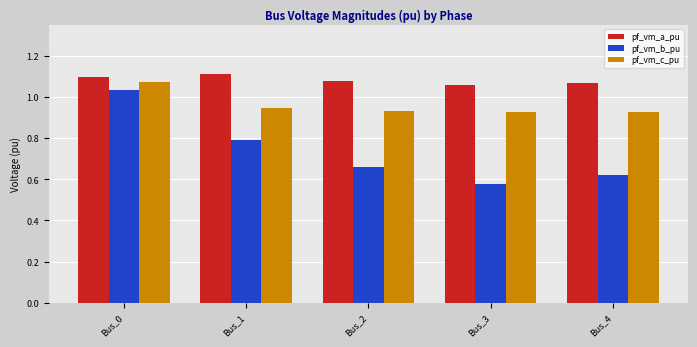

The value of pf_vm_c_pu at Bus_4 is 0.4. True or false?

False